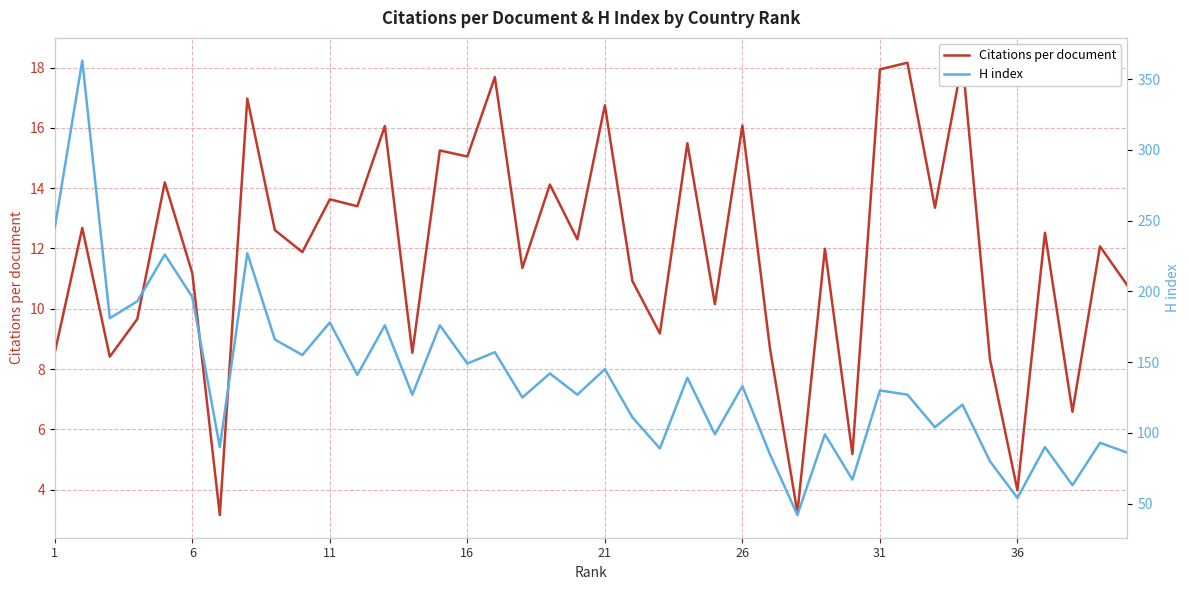

How many data points in Citations per document are above 12?

21